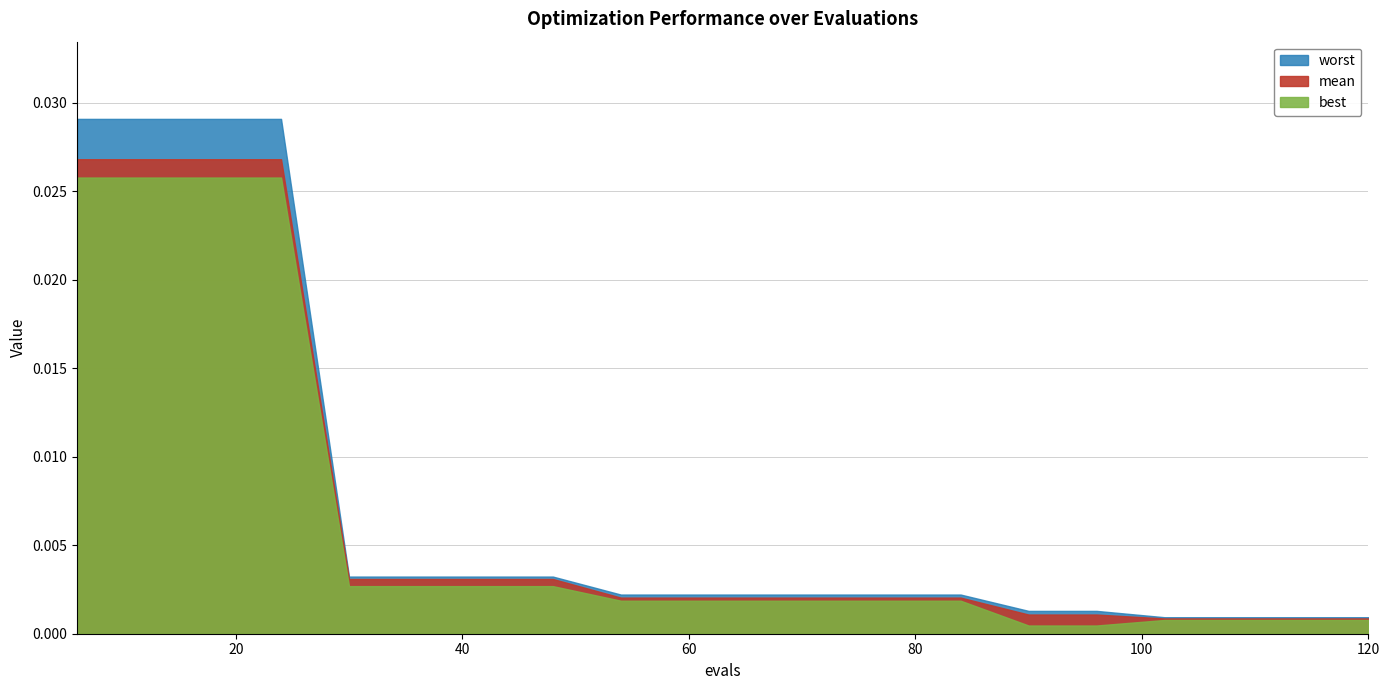

What is the sum of all mean values?

0.1